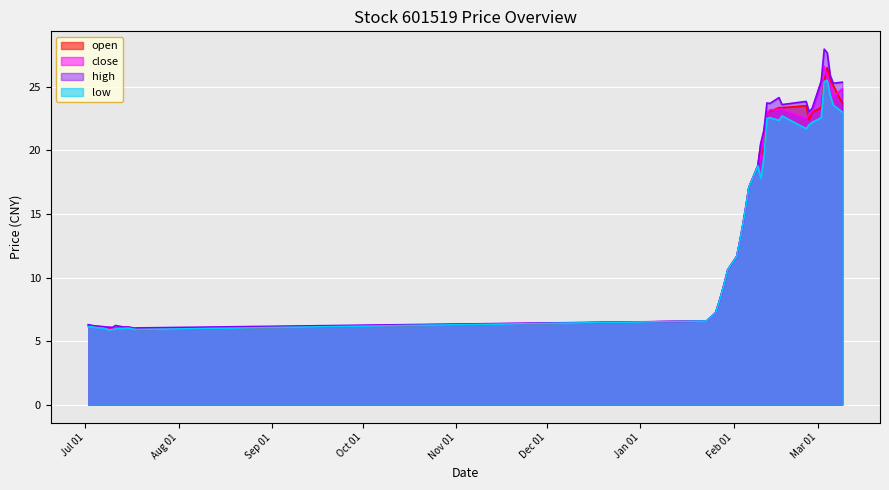

Which series has the largest range (max minus min)?

high